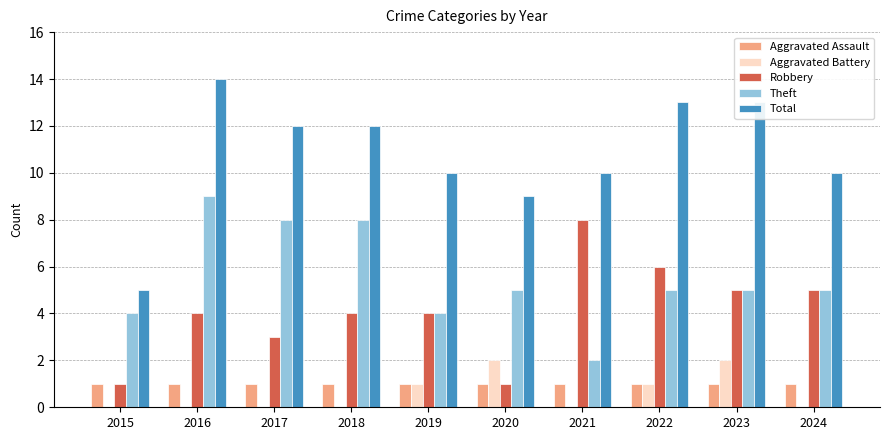

Reading left to right, what are all the values shown in this chart?

Aggravated Assault: 2015=1	2016=1	2017=1	2018=1	2019=1	2020=1	2021=1	2022=1	2023=1	2024=1
Aggravated Battery: 2015=0	2016=0	2017=0	2018=0	2019=1	2020=2	2021=0	2022=1	2023=2	2024=0
Robbery: 2015=1	2016=4	2017=3	2018=4	2019=4	2020=1	2021=8	2022=6	2023=5	2024=5
Theft: 2015=4	2016=9	2017=8	2018=8	2019=4	2020=5	2021=2	2022=5	2023=5	2024=5
Total: 2015=5	2016=14	2017=12	2018=12	2019=10	2020=9	2021=10	2022=13	2023=13	2024=10